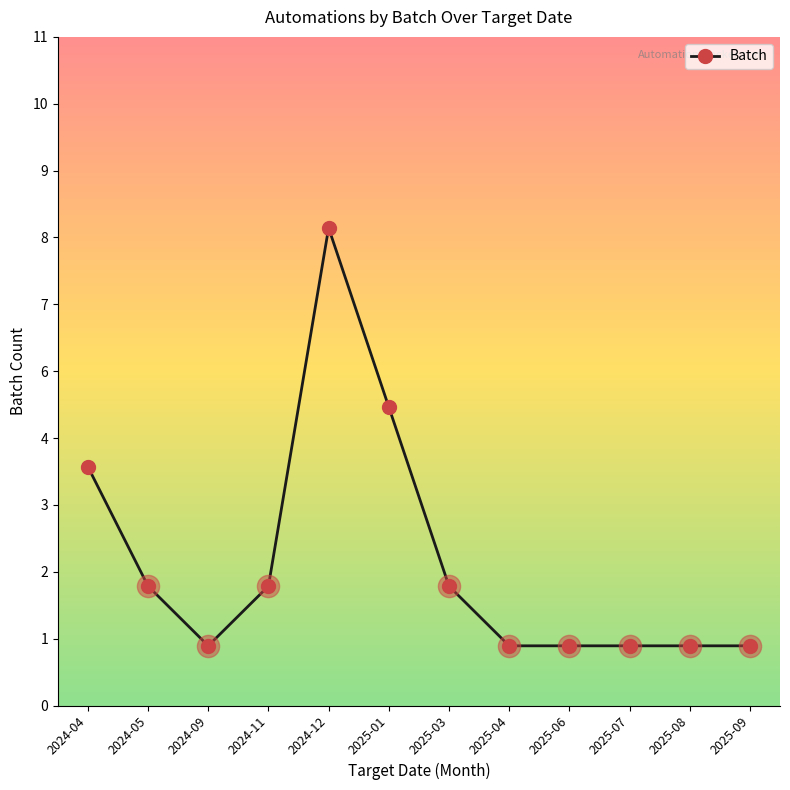

Reading right to left, extract all data points from this chart.

2025-09=1	2025-08=1	2025-07=1	2025-06=1	2025-04=1	2025-03=2	2025-01=5	2024-12=8	2024-11=2	2024-09=1	2024-05=2	2024-04=4